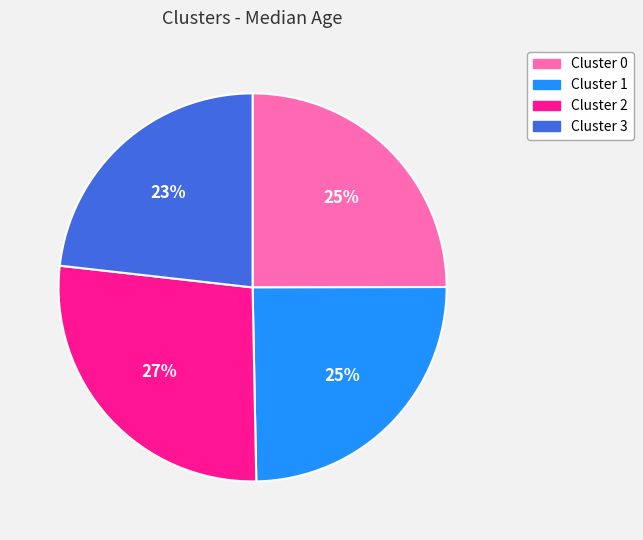

Combined, do Cluster 3 and Cluster 1 account for over 50%?

No